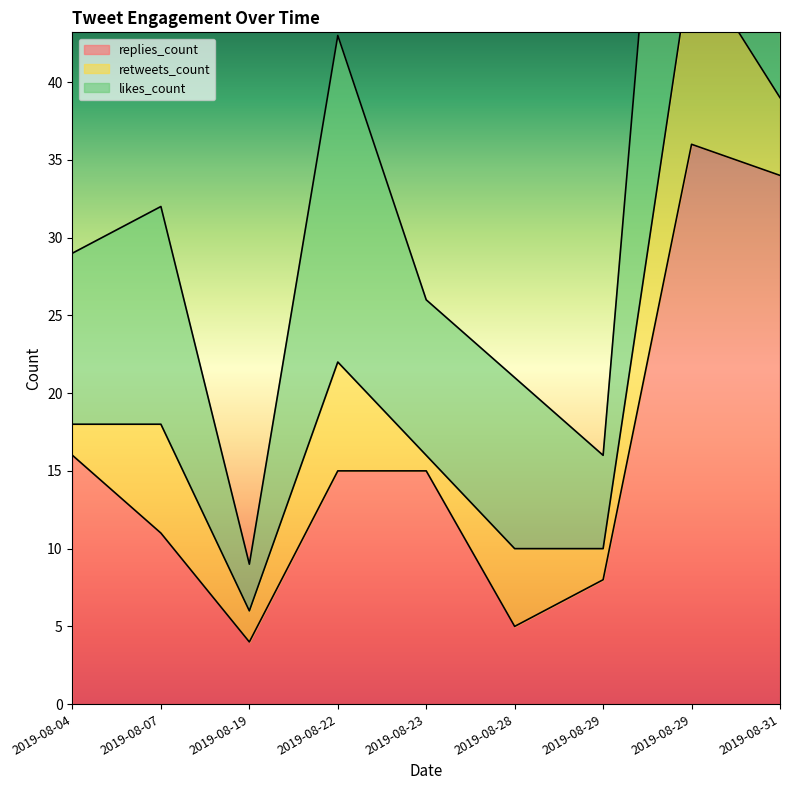

Does the chart have visible grid lines?

No